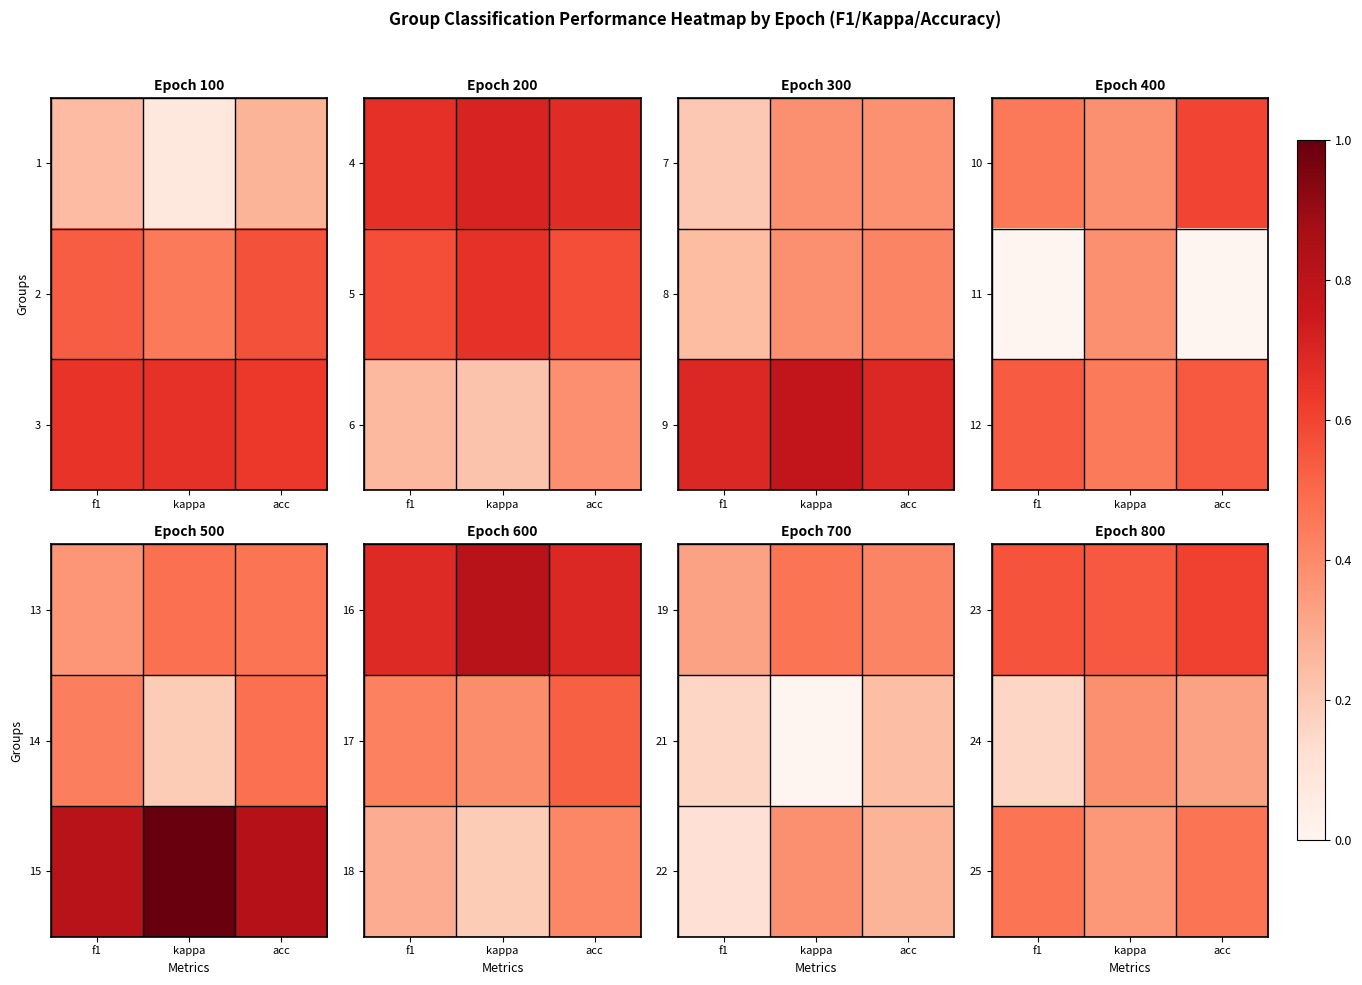

Is it true that 23 equals 0.1 at kappa?

False